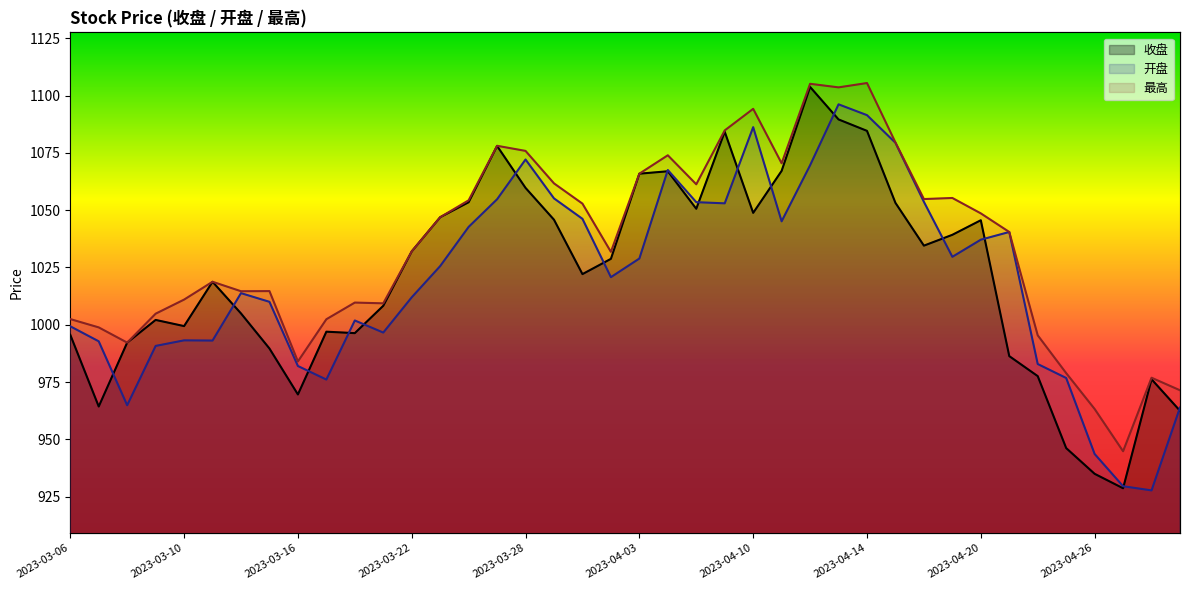

Rank the categories by 开盘 value from lowest to highest.

2023-04-28, 2023-04-27, 2023-04-26, 2023-05-04, 2023-03-08, 2023-03-17, 2023-04-25, 2023-03-16, 2023-04-24, 2023-03-09, 2023-03-07, 2023-03-13, 2023-03-10, 2023-03-21, 2023-03-06, 2023-03-20, 2023-03-15, 2023-03-22, 2023-03-14, 2023-03-31, 2023-03-23, 2023-04-03, 2023-04-19, 2023-04-20, 2023-04-21, 2023-03-24, 2023-04-11, 2023-03-30, 2023-04-07, 2023-04-06, 2023-04-18, 2023-03-27, 2023-03-29, 2023-04-04, 2023-04-12, 2023-03-28, 2023-04-17, 2023-04-10, 2023-04-14, 2023-04-13